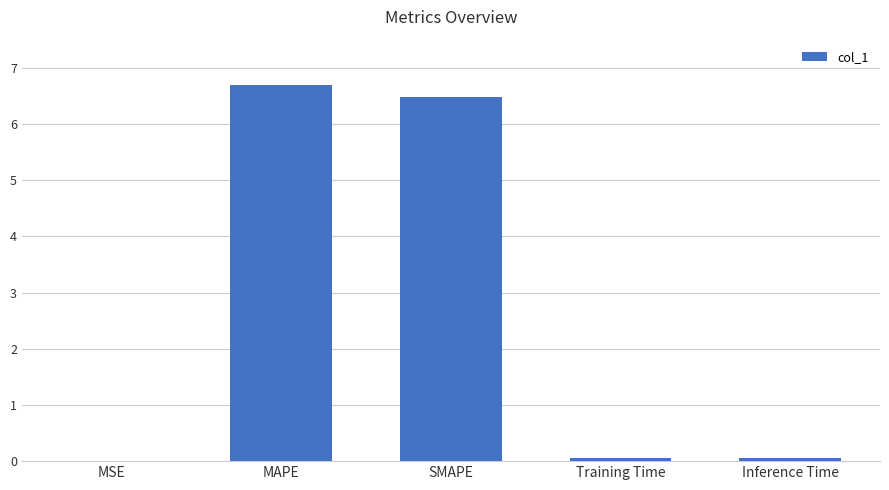

Are the bars horizontal?

No